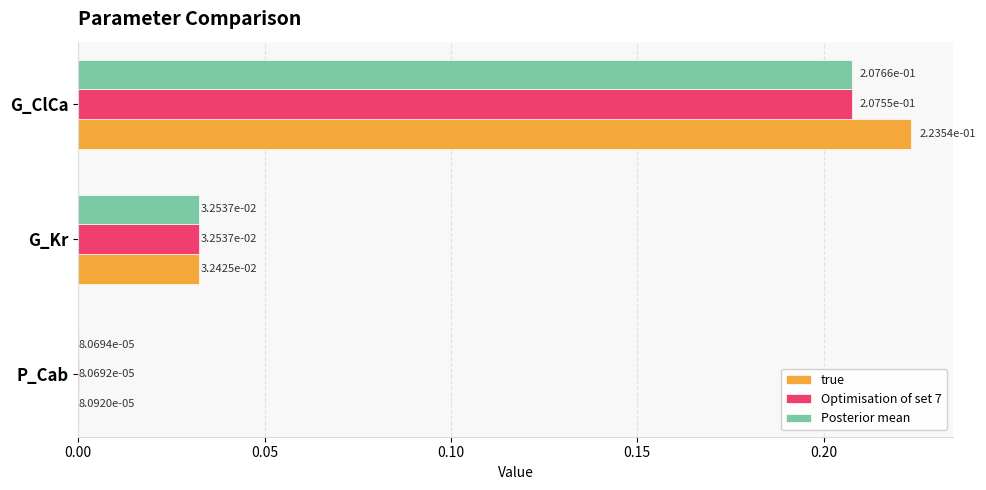

Is the value of Optimisation of set 7 at G_ClCa greater than the value of true at G_Kr?

Yes